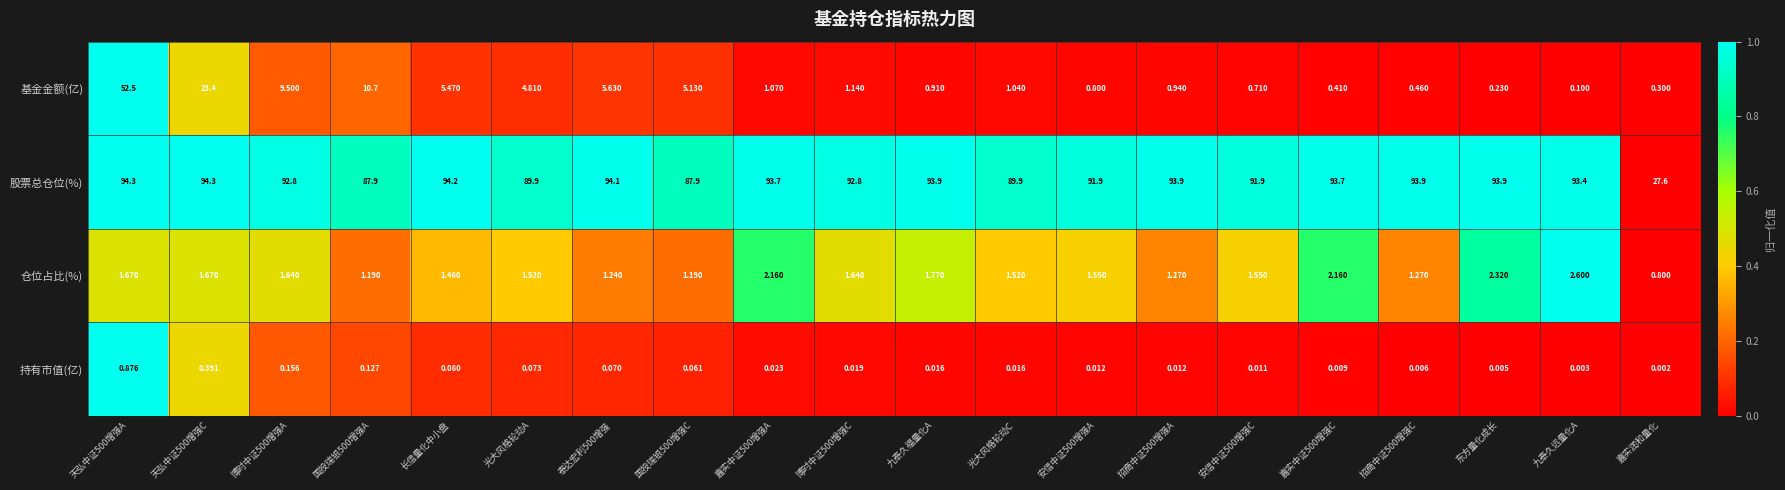

Which series changed the most between 九泰久福量化A and 招商中证500增强C?

仓位占比(%)